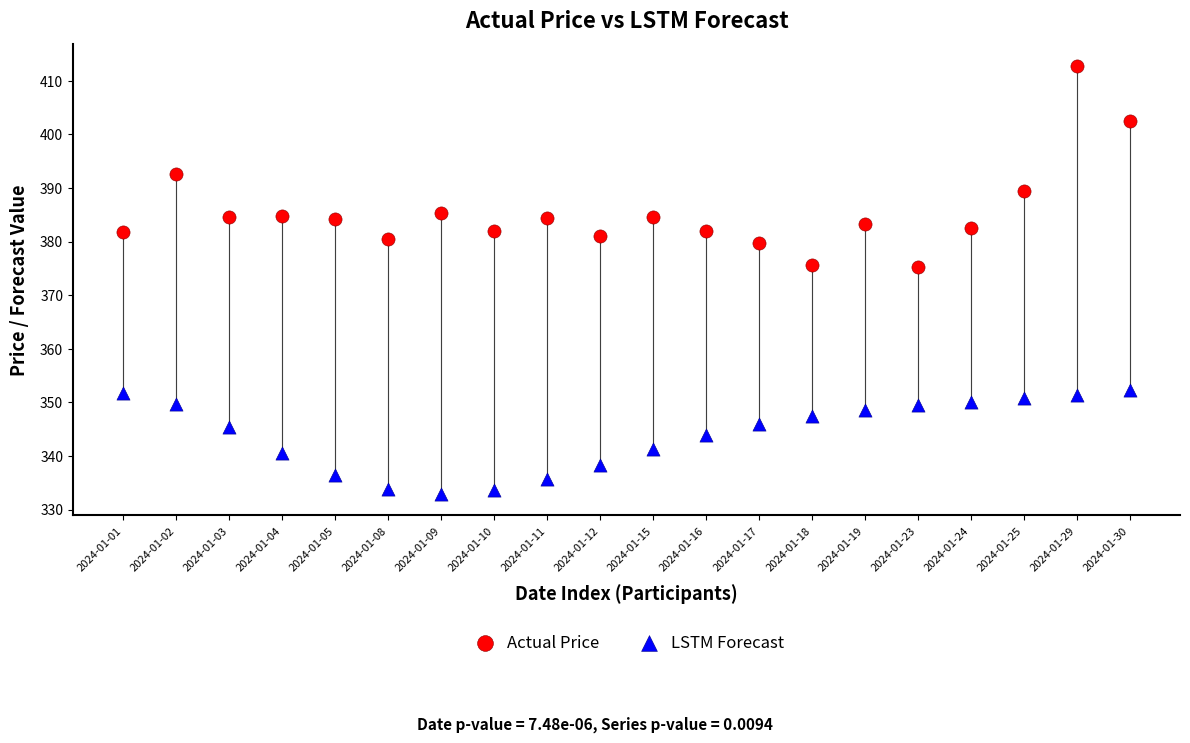

Which series contains the highest Y value?

Actual Price